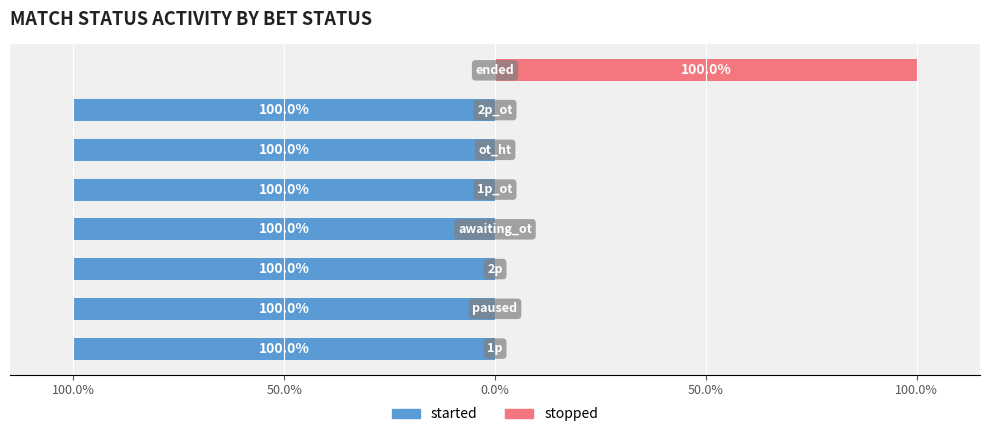

Reading left to right, extract all data points from this chart.

started: -100	-100	-100	-100	-100	-100	-100	0
stopped: 0	0	0	0	0	0	0	100